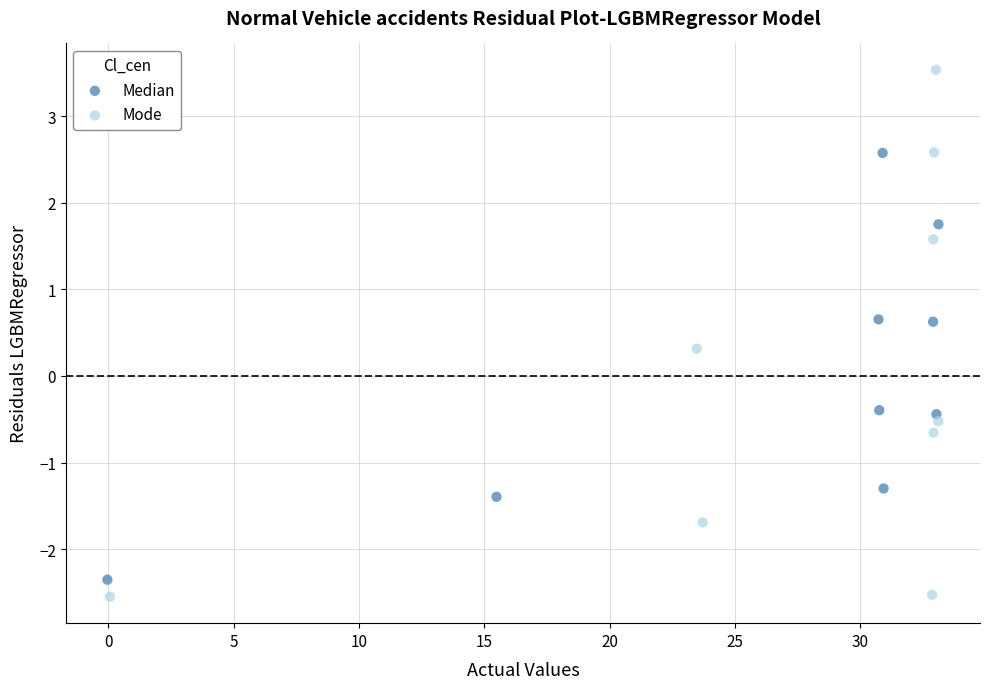

Which series has the widest spread of Y values?

Mode